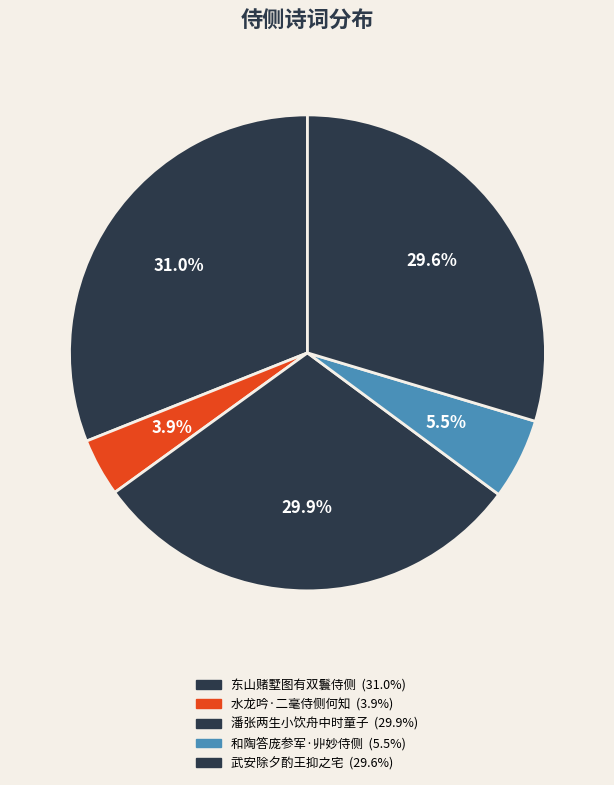

To the nearest percent, what is the average slice percentage?

20%